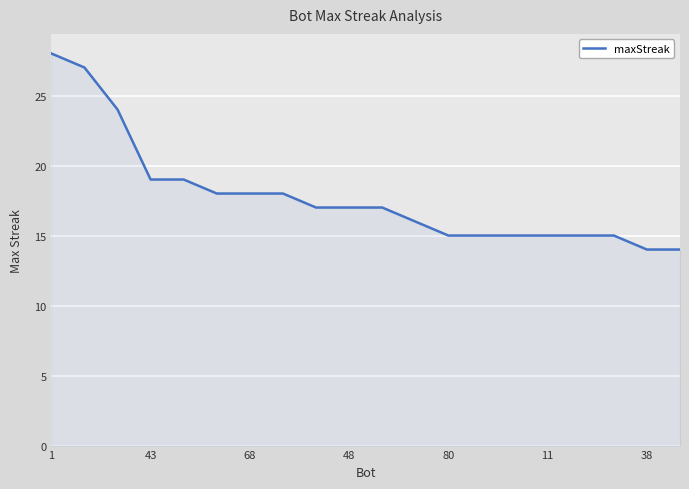

What is the difference between the maximum and minimum values?

14